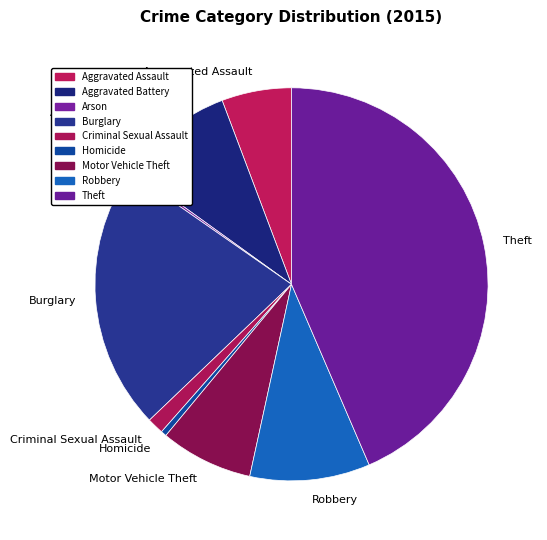

True or false: Criminal Sexual Assault accounts for 1% of the total.

True